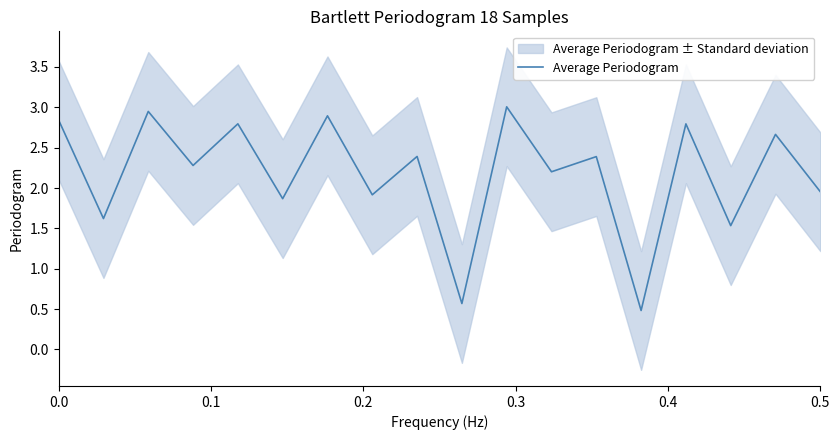

Does the chart display data point markers on the line(s)?

No